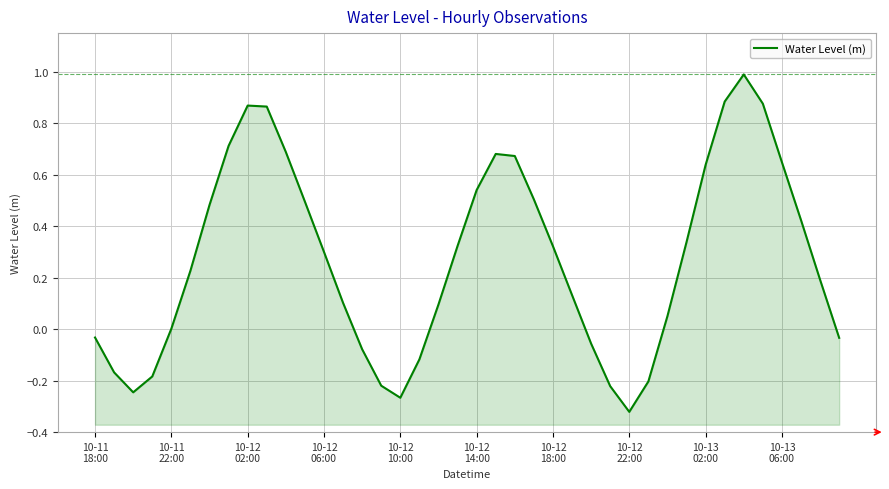

Which has a higher value, 32 or 21?

21